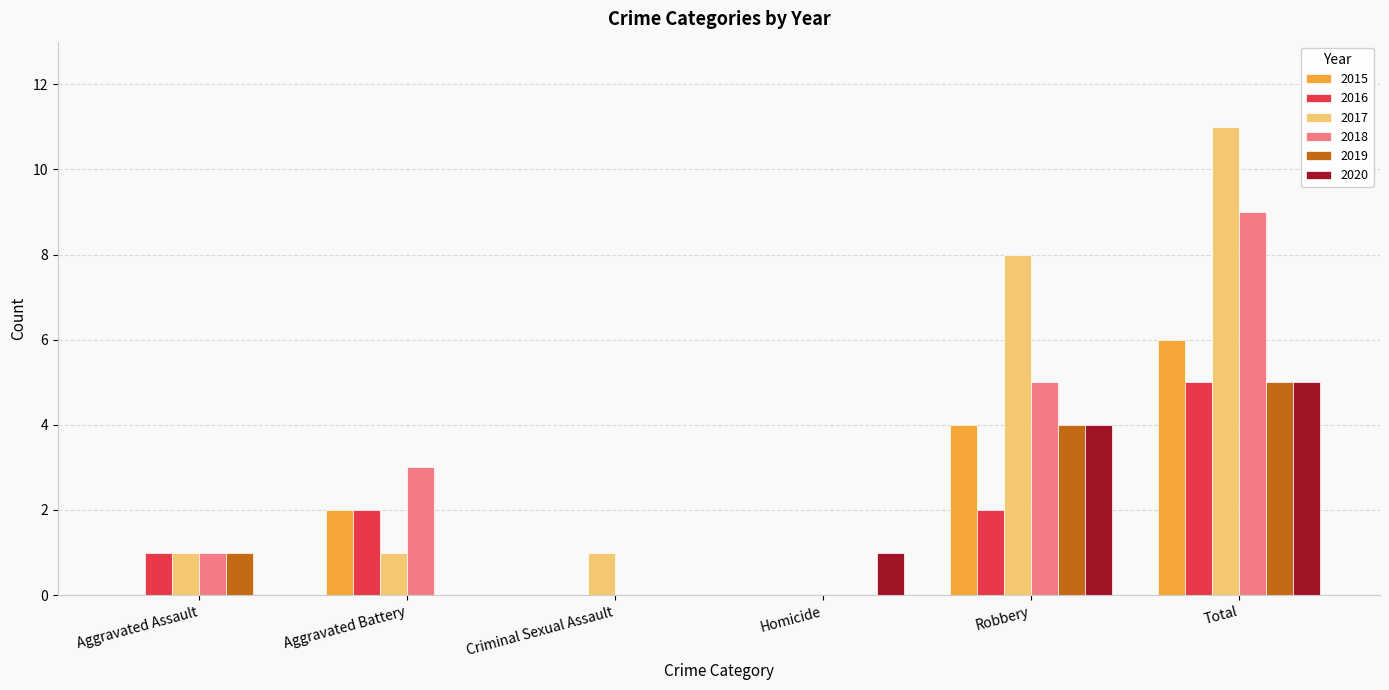

Read the 2016 value at Total.

5